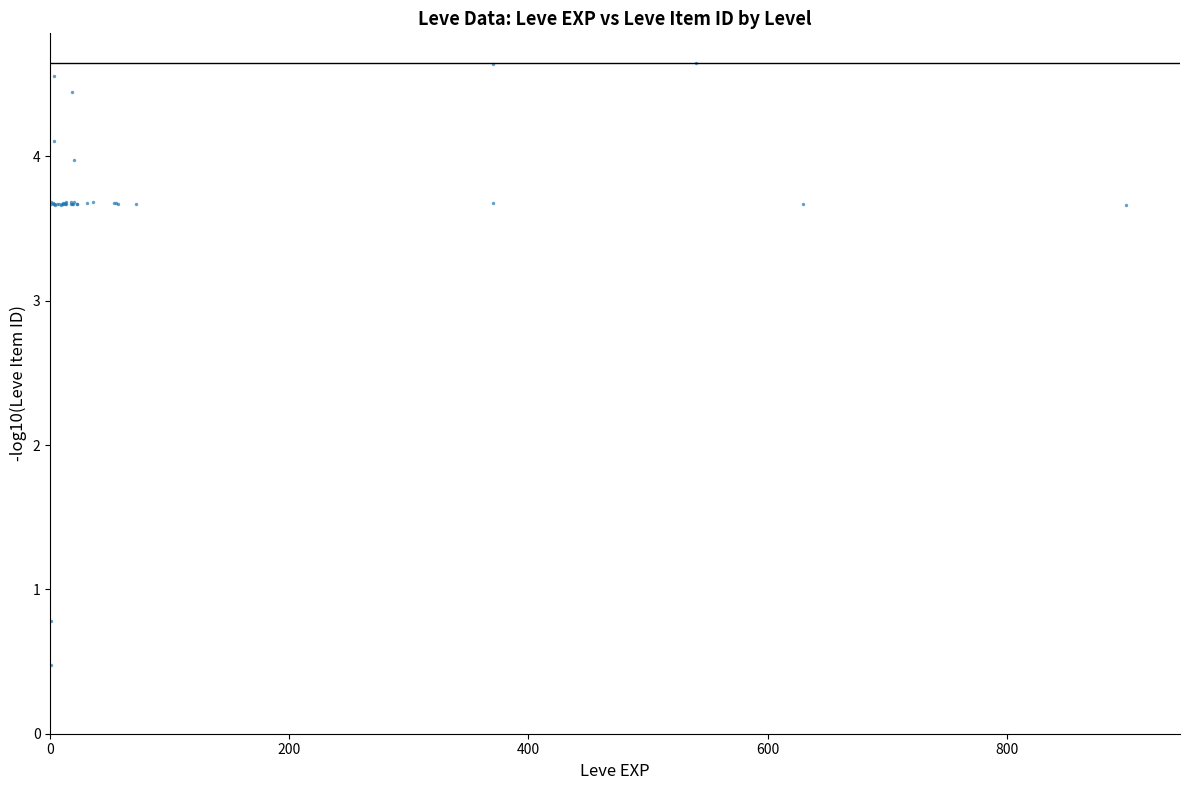

What Y value in the scatter plot is closest to 2?

0.8